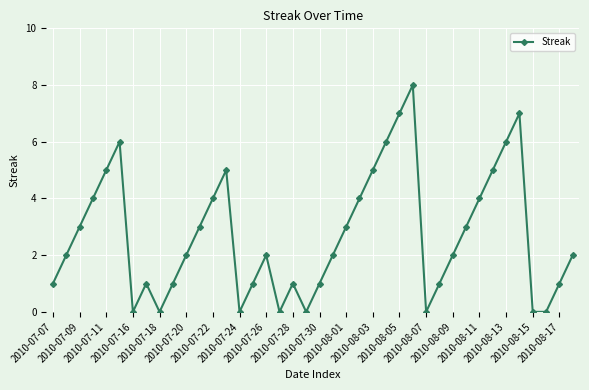

How many points are higher than both their immediate neighbors (excluding endpoints)?

7